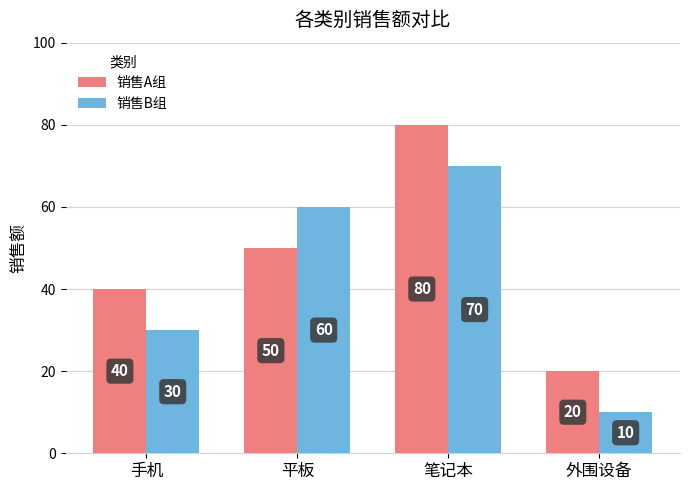

At which label does 销售B组 reach its minimum?

外围设备